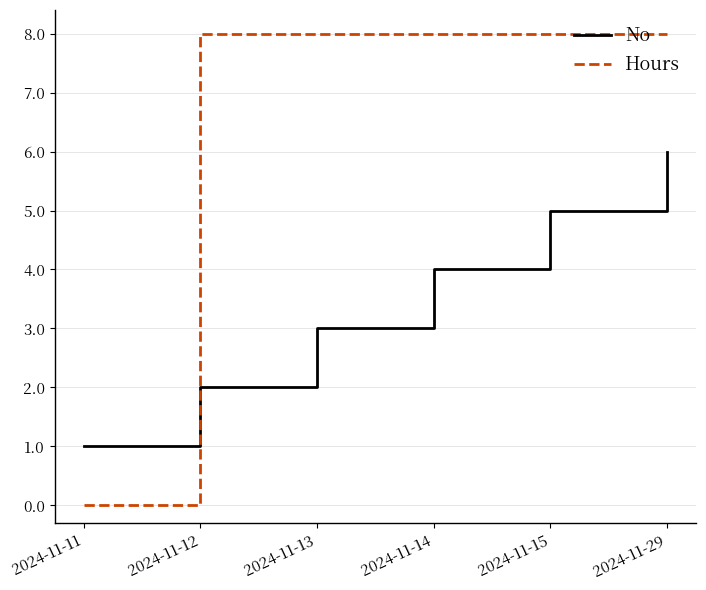

Does the chart have visible grid lines?

Yes